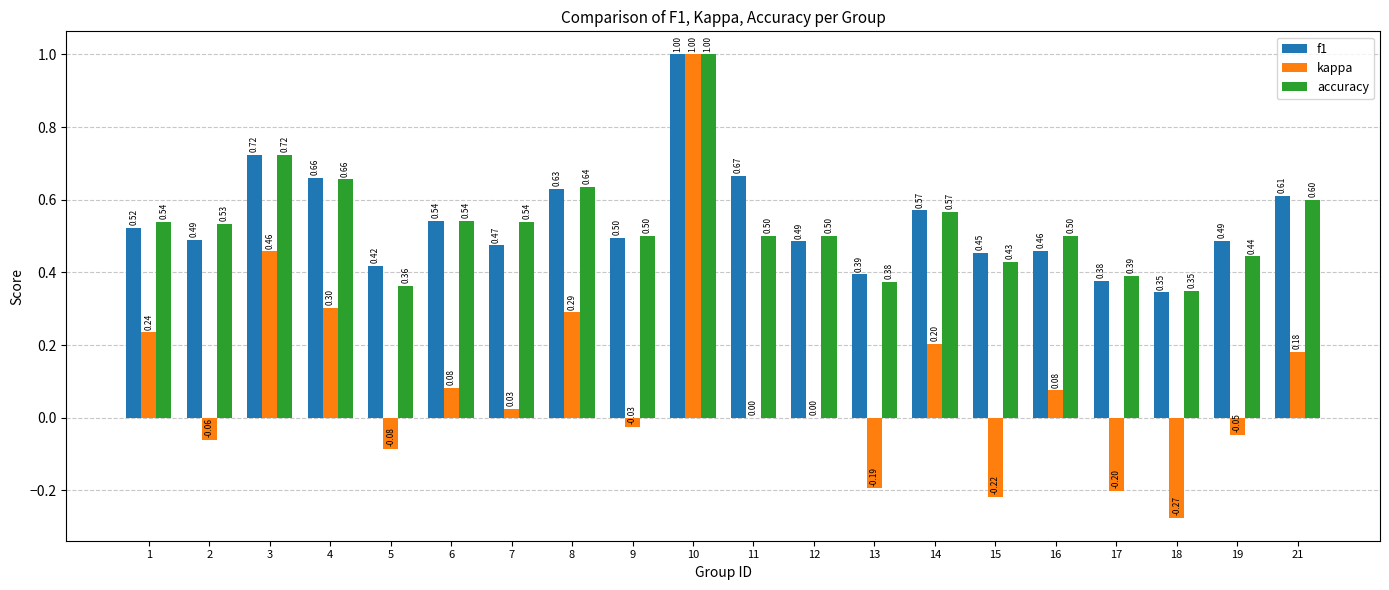

What is the sum of all kappa values?

1.8